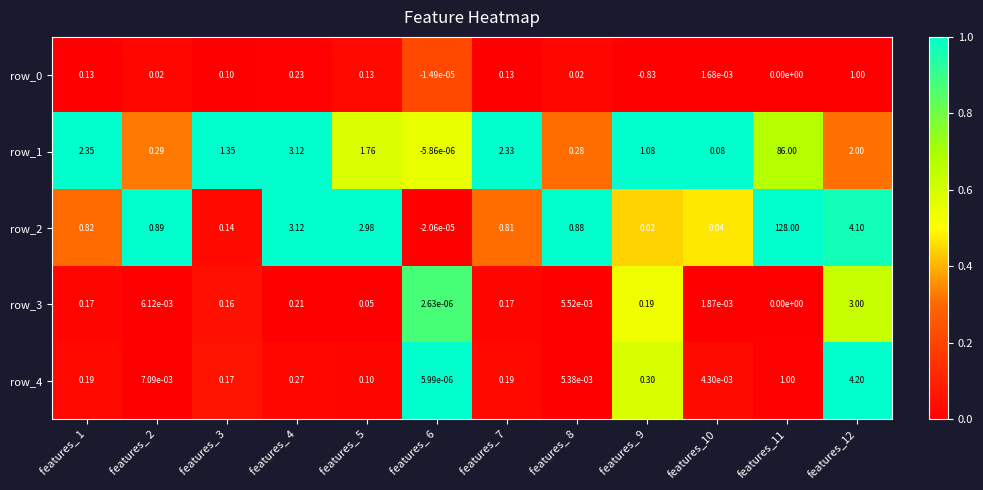

At which category is the sum across all series the highest?

features_11